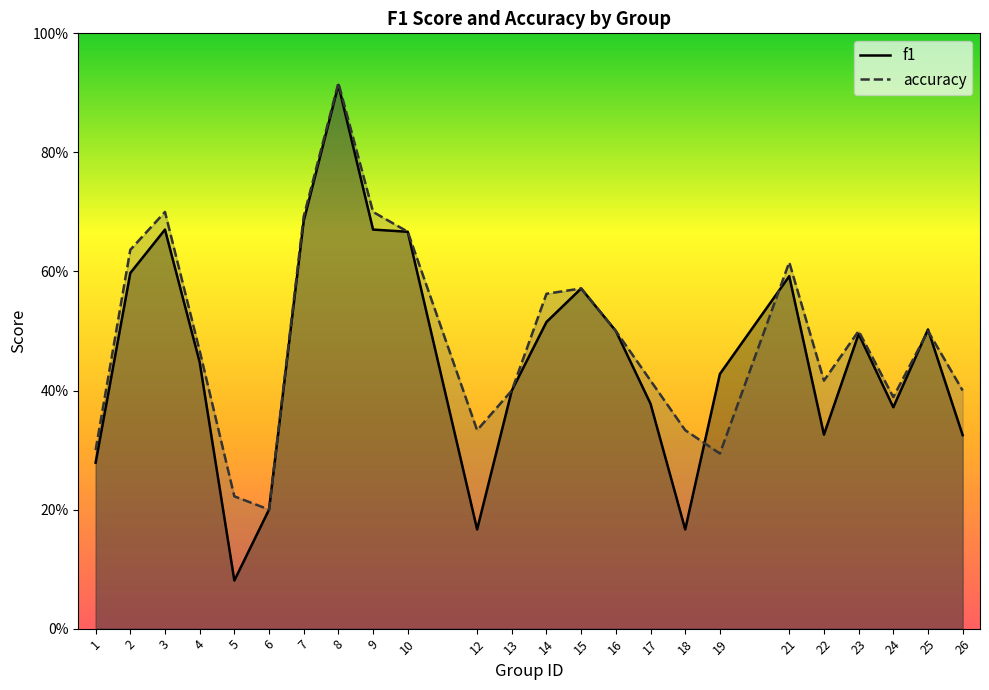

Does the chart have visible grid lines?

No